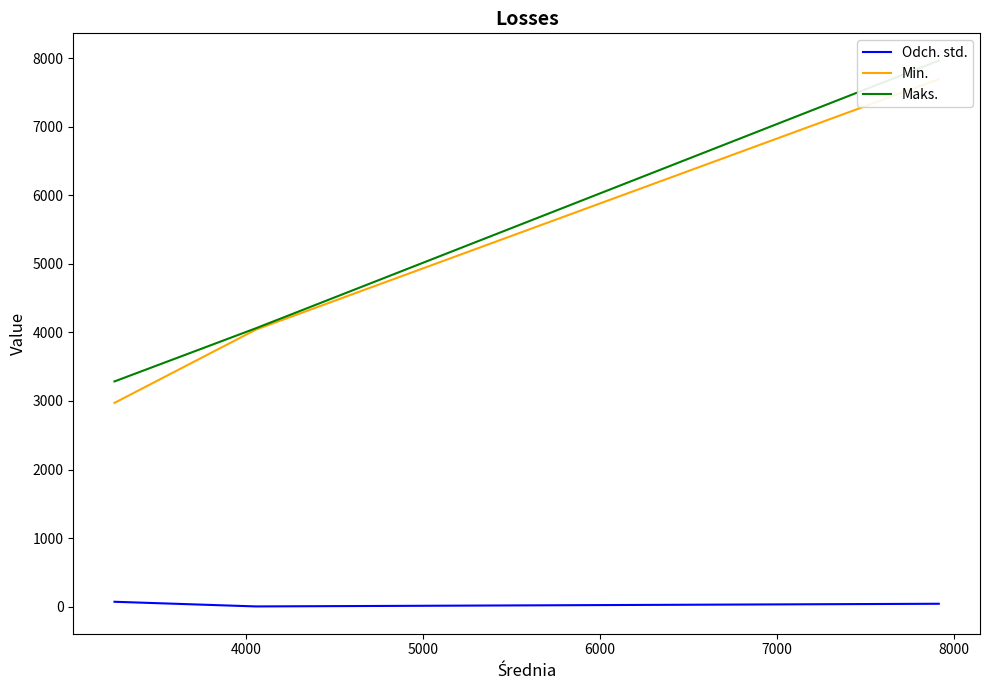

Which series has the largest total across all categories?

Maks.